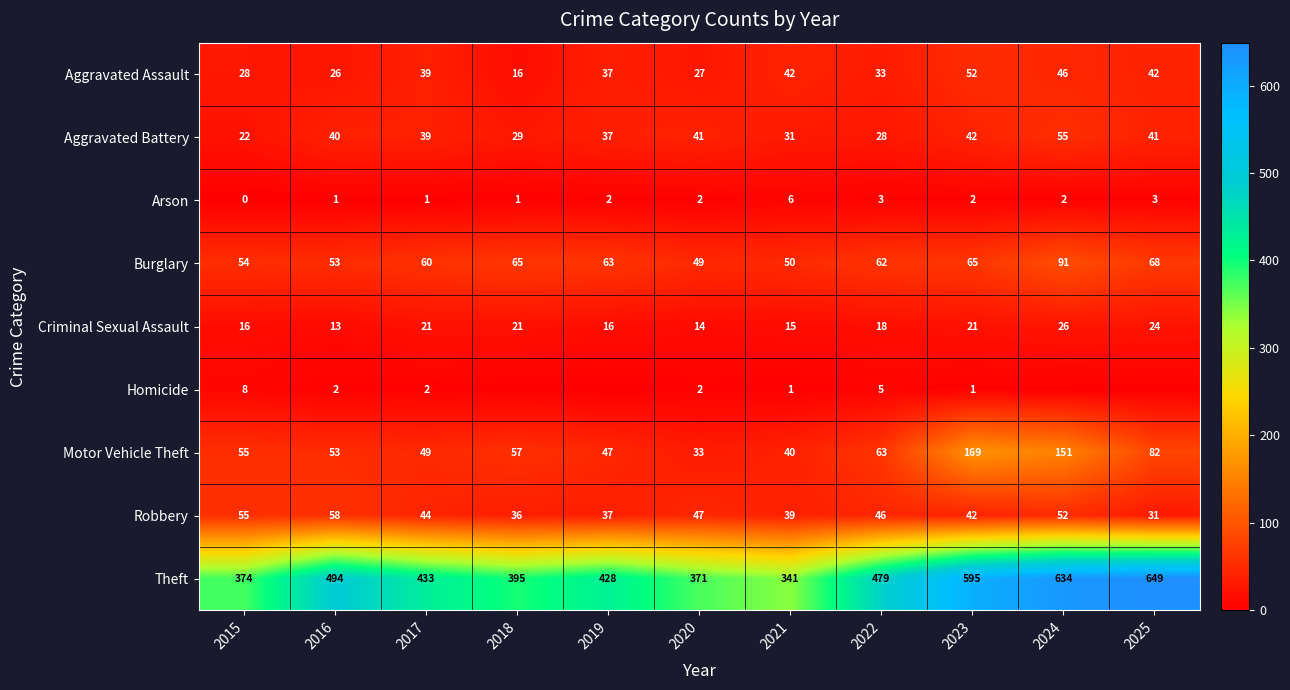

What is the sum of the Criminal Sexual Assault values at 2022 and 2016?

31